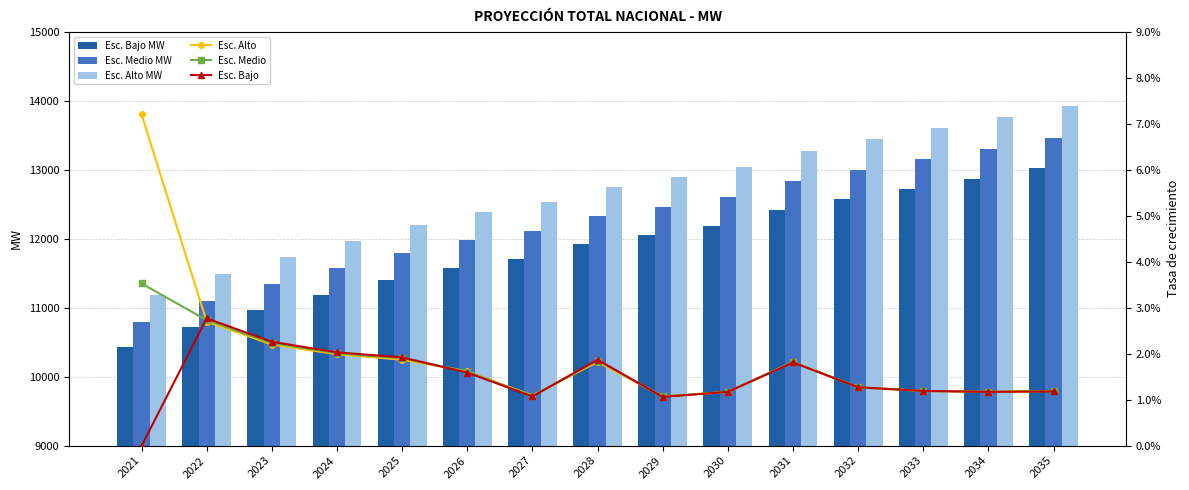

What are all the series names shown in the legend?

Esc. Bajo MW, Esc. Medio MW, Esc. Alto MW, Esc. Alto, Esc. Medio, Esc. Bajo